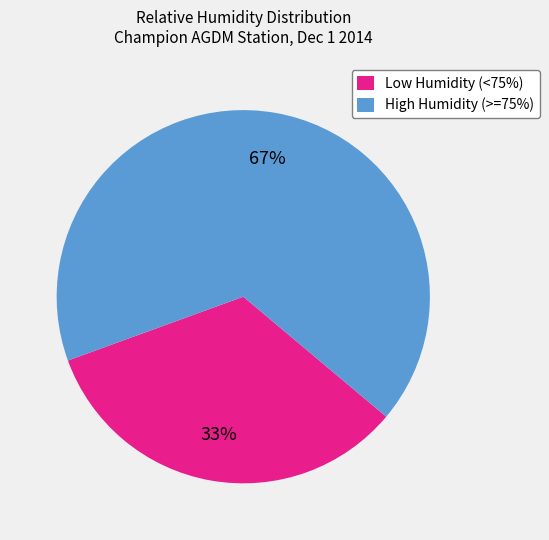

Count the number of slices in the pie.

2